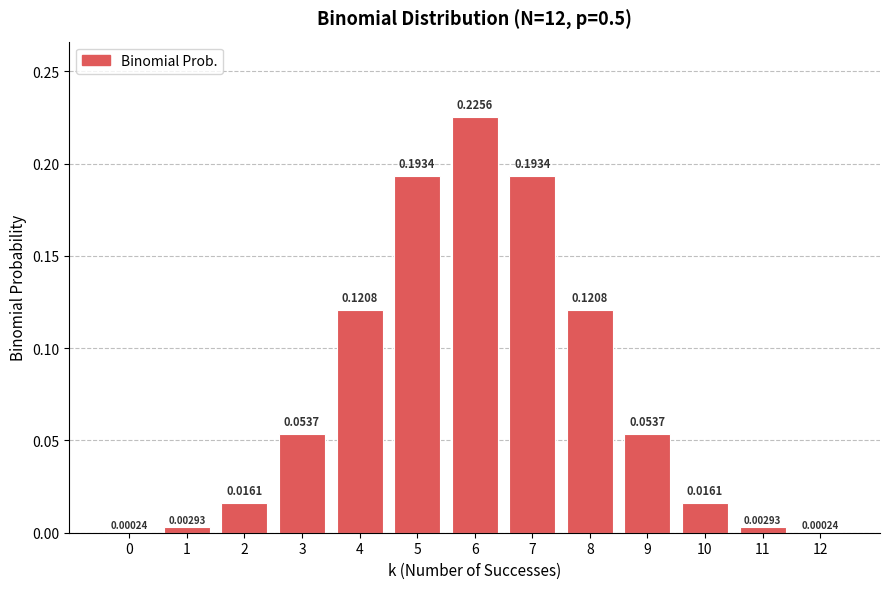

What is the sum of the values at 7 and 5?

0.4